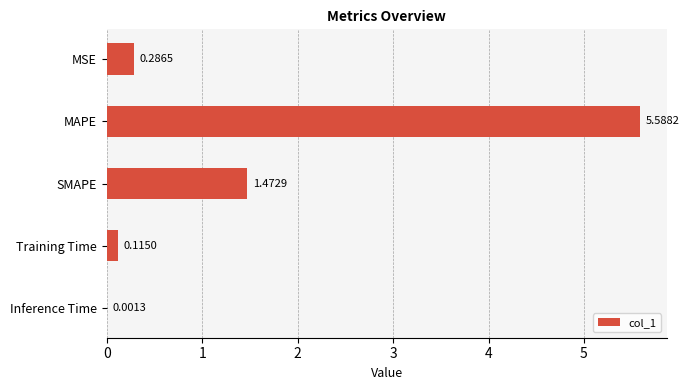

Which label corresponds to the largest value in the chart?

MAPE